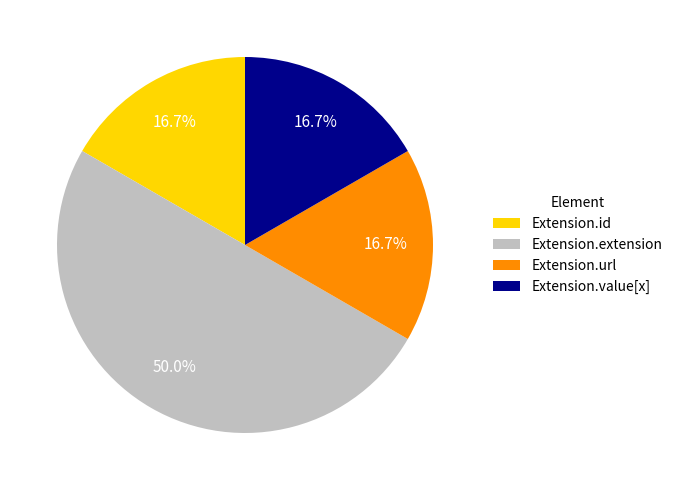

Which category has the biggest portion of the pie?

Extension.extension